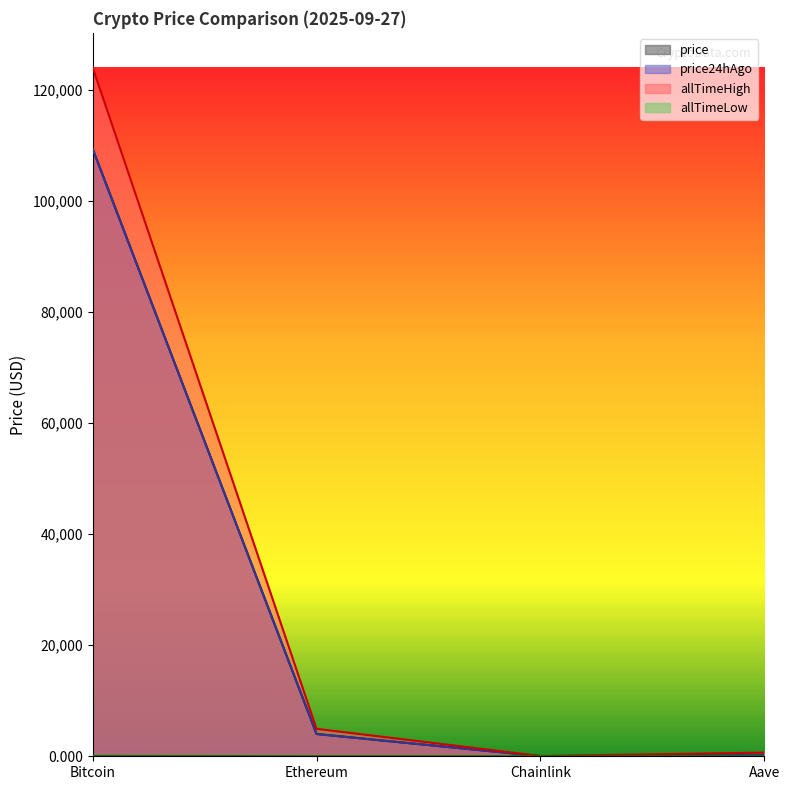

How many categories are shown in the chart?

4